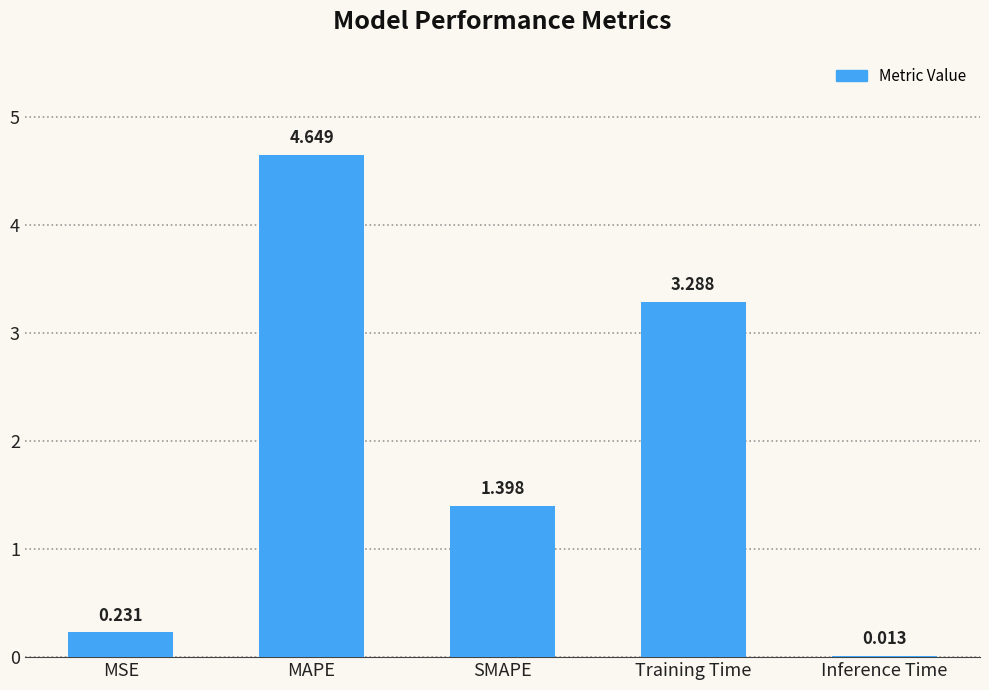

Which category has the highest value across all series?

MAPE